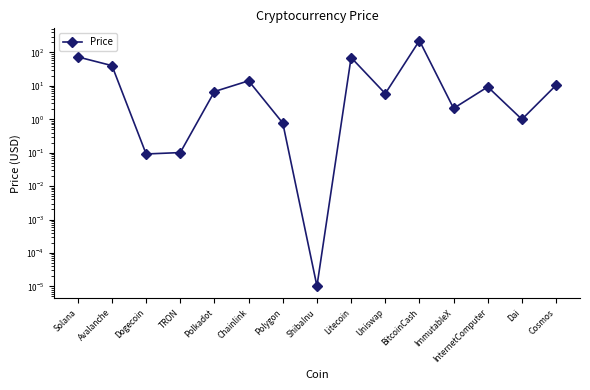

Reading left to right, transcribe all the data shown in this chart.

Solana=73.8	Avalanche=40.5	Dogecoin=0.1	TRON=0.1	Polkadot=6.8	Chainlink=14.2	Polygon=0.8	ShibaInu=0.0	Litecoin=70.7	Uniswap=5.9	BitcoinCash=227.0	ImmutableX=2.1	InternetComputer=9.3	Dai=1.0	Cosmos=10.5